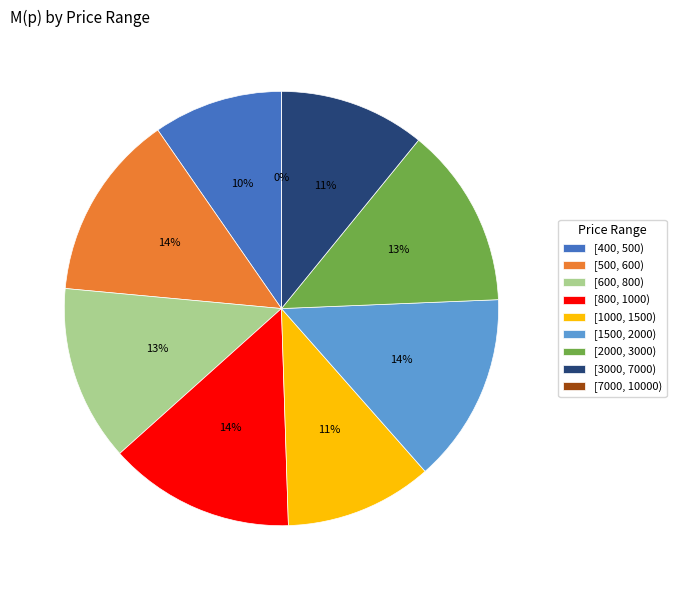

Is the sum of [600, 800) and [2000, 3000) greater than half?

No